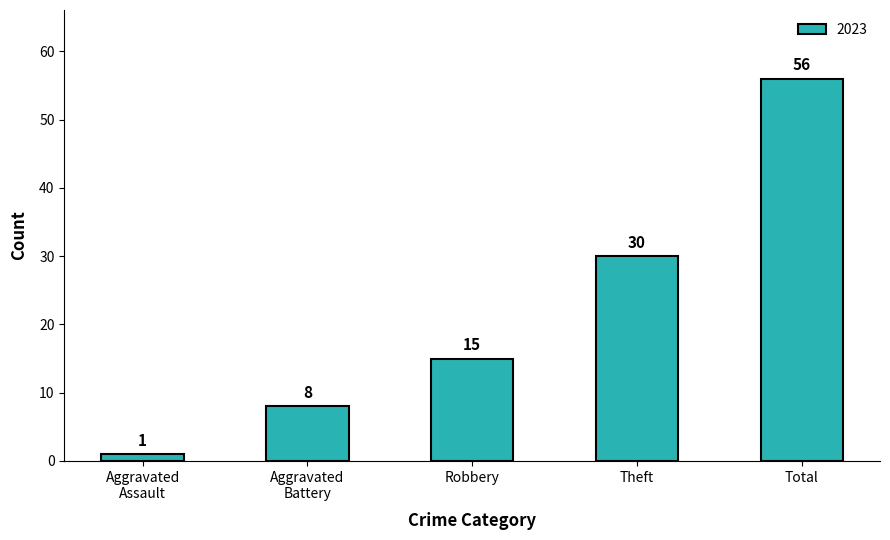

Reading left to right, extract all data points from this chart.

1	8	15	30	56